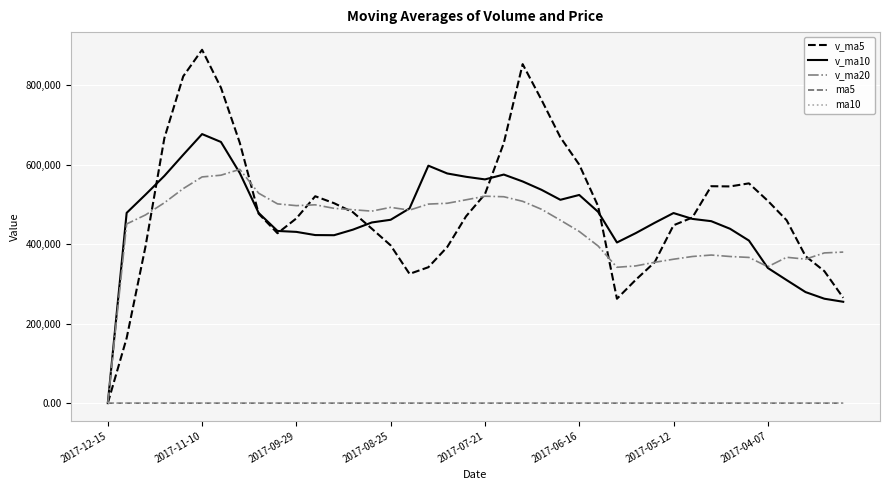

Which series has the largest range (max minus min)?

v_ma5